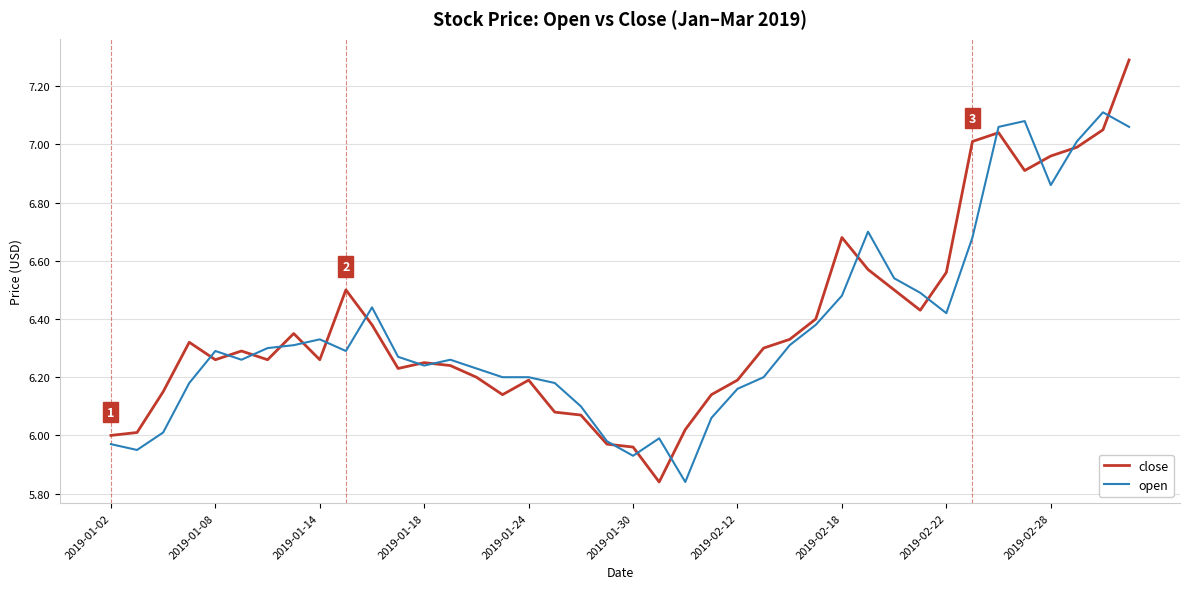

Which series has the widest spread of values?

close